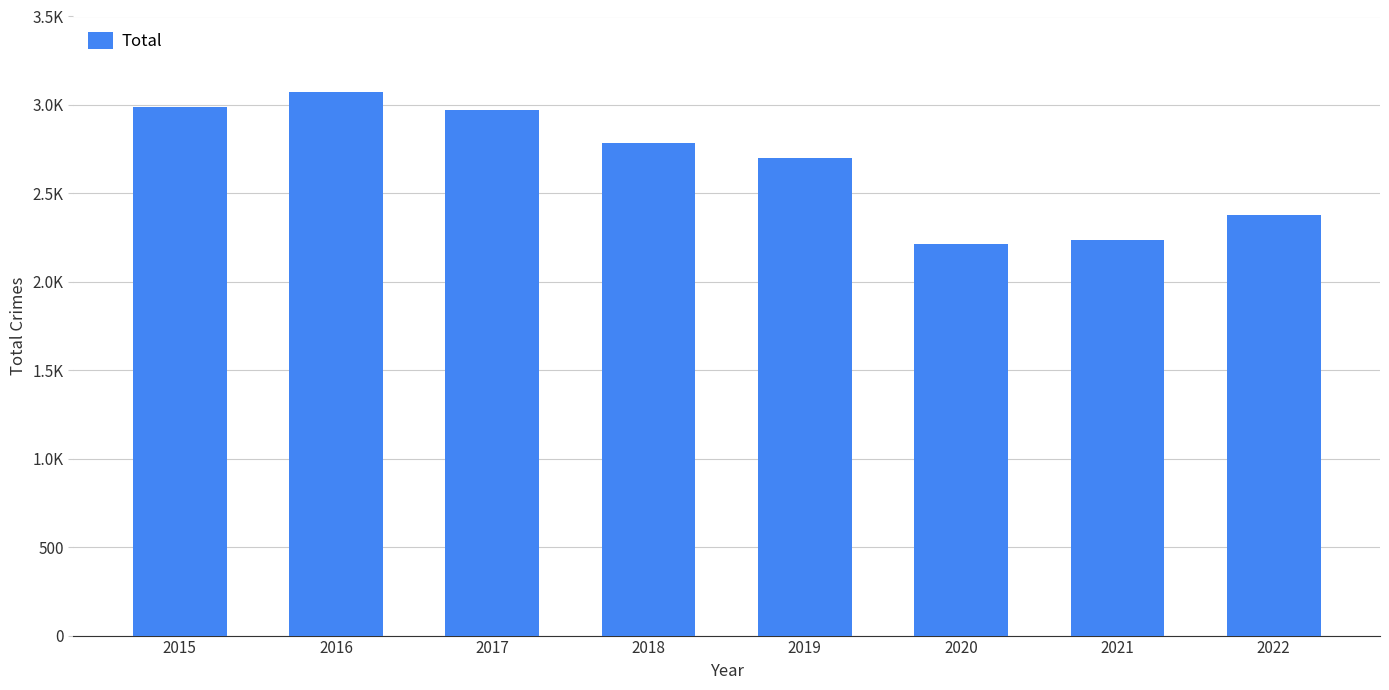

Which category has the highest value across all series?

2016